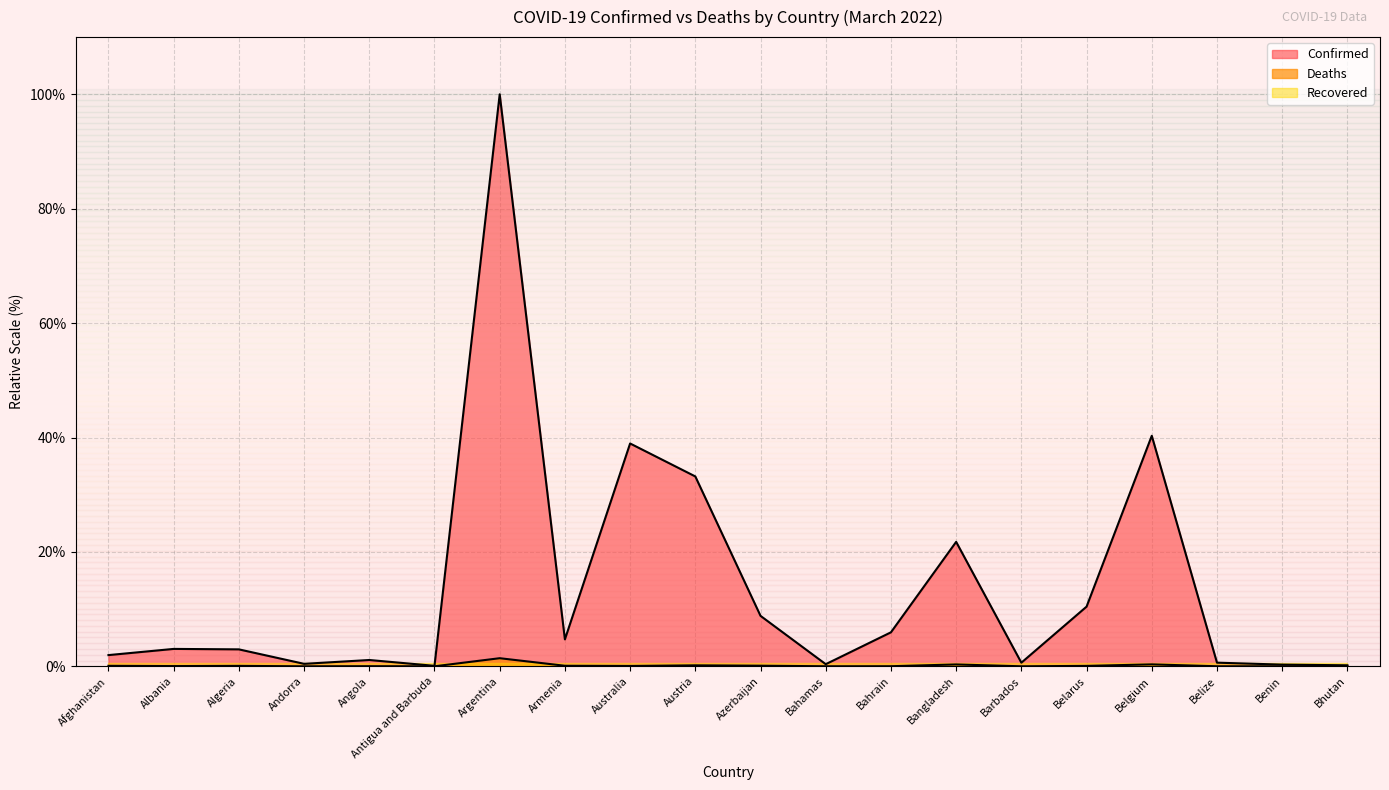

The Confirmed series shows 1.3 at Afghanistan. True or false?

False